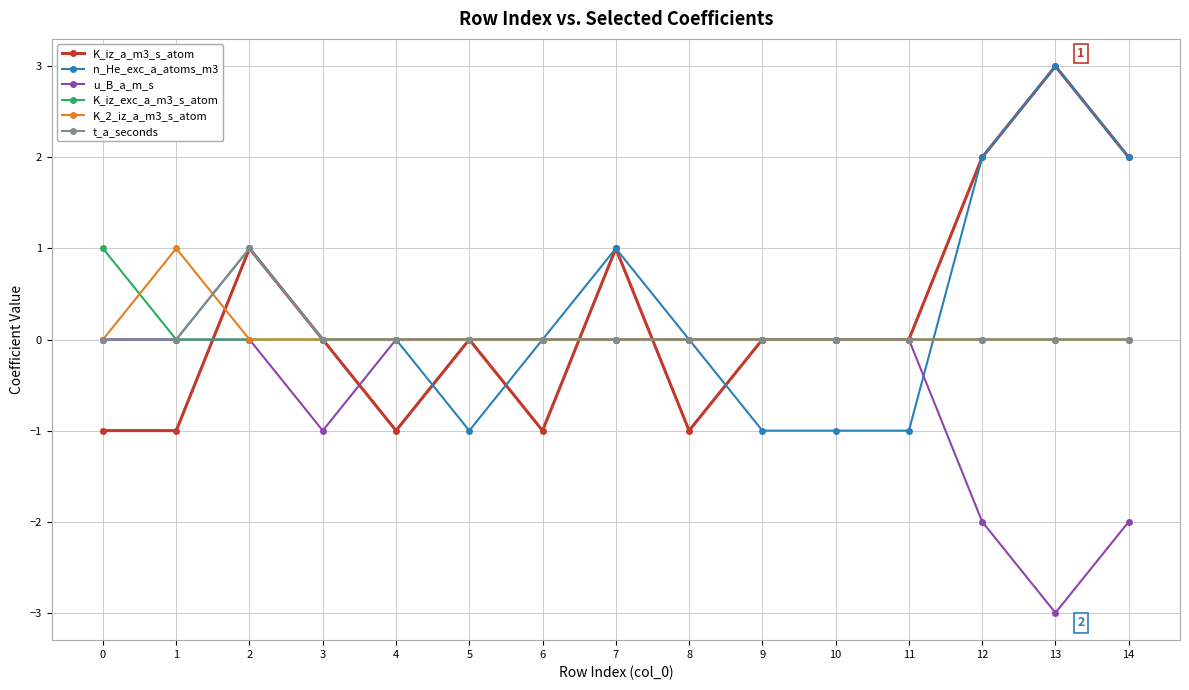

Between 0 and 8, which series saw the biggest shift?

K_iz_exc_a_m3_s_atom